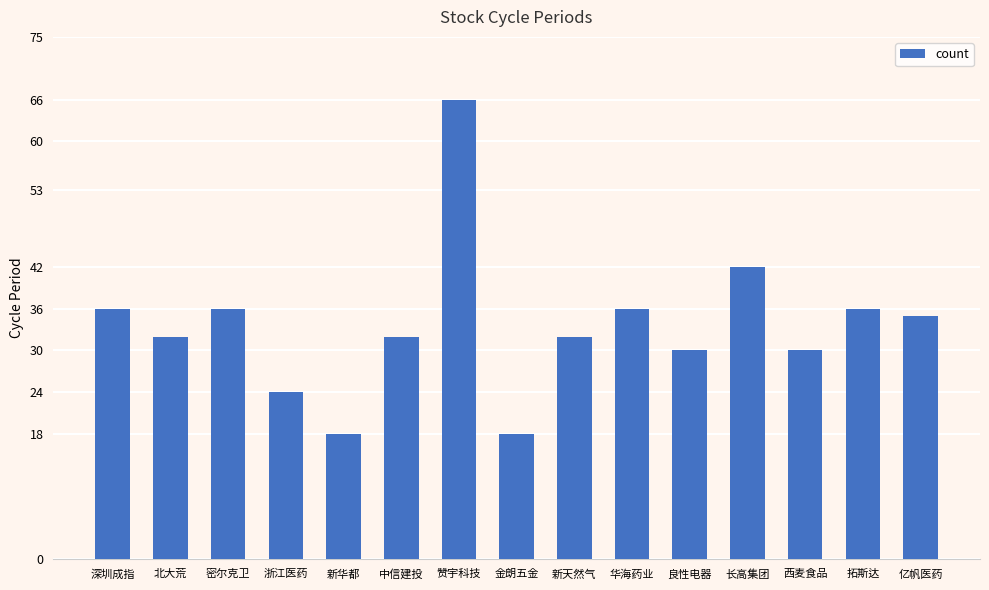

What is the label of the 11th bar from the right?

新华都